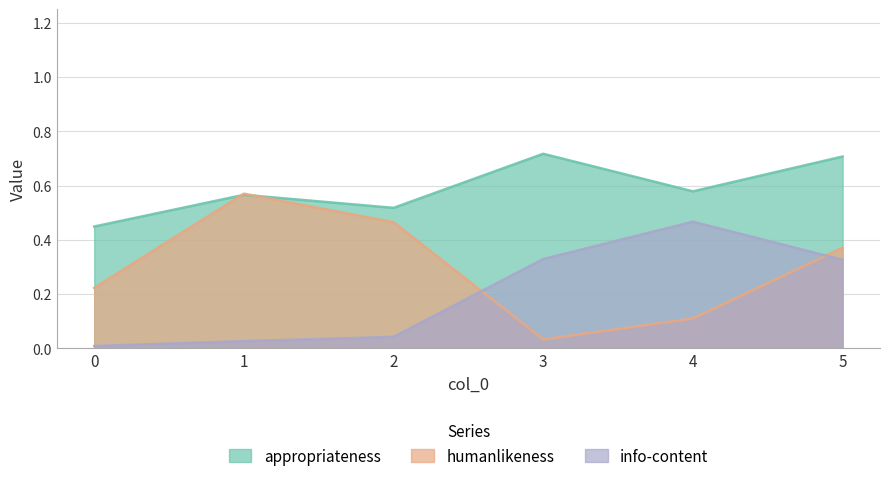

How many times do humanlikeness and appropriateness cross each other?

2